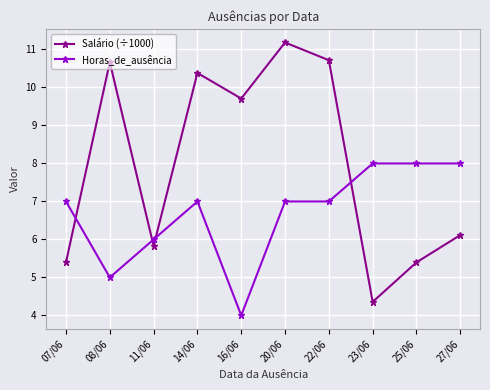

Is it true that Horas_de_ausência equals 13.9 at 27/06?

False